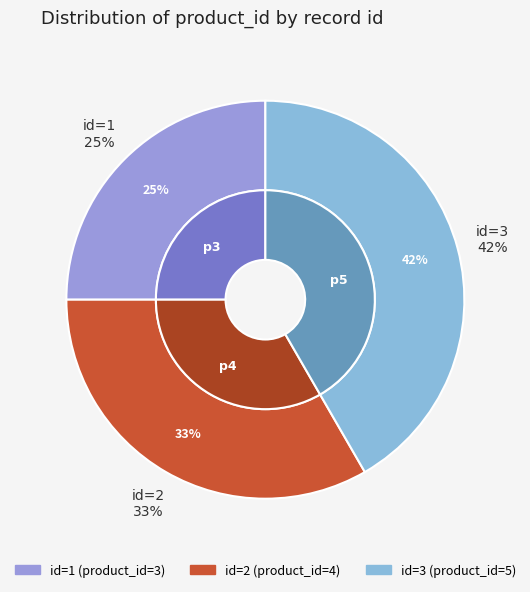

To the nearest percent, what is the average slice percentage?

33%